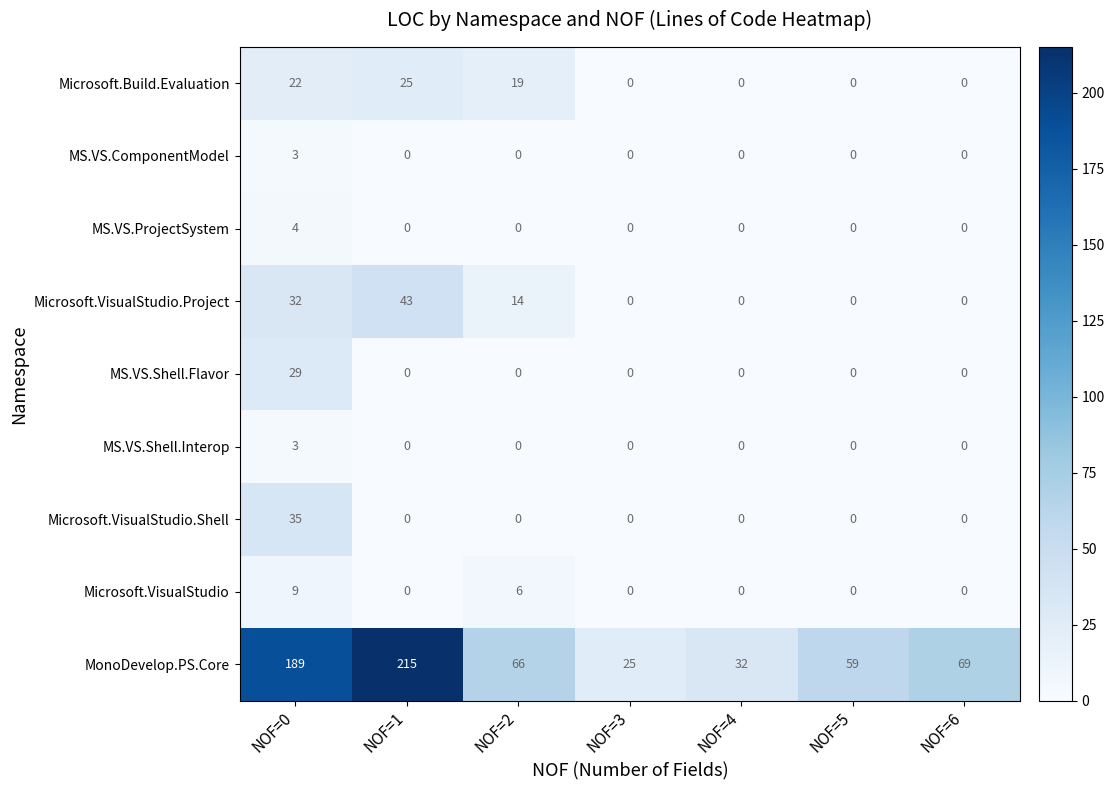

True or false: MS.VS.Shell.Interop has a value of 2 at NOF=1.

False